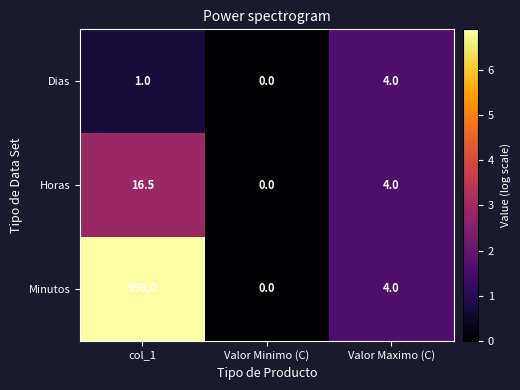

What is the sum of all Minutos values?

994.0